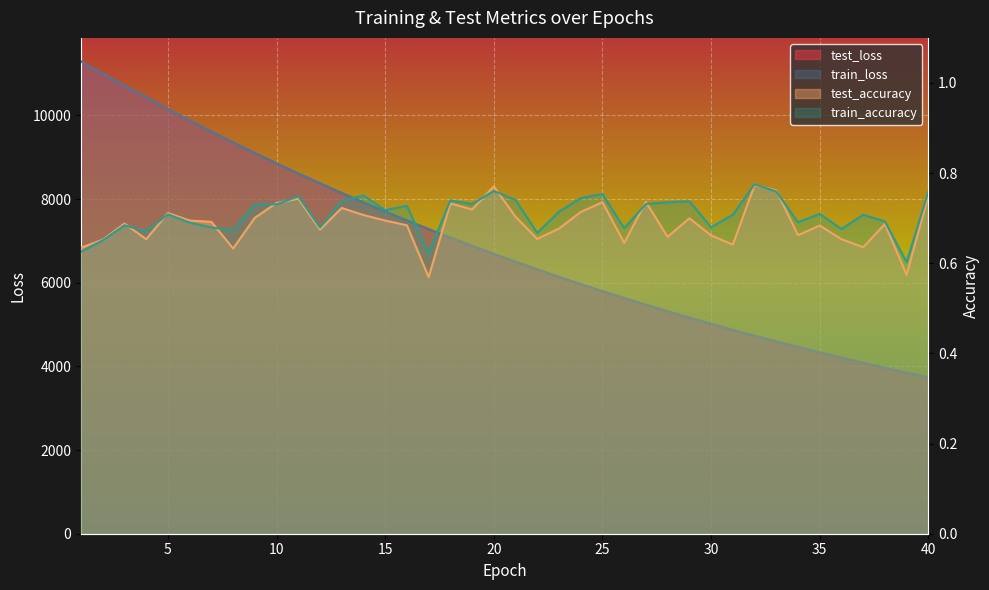

Where is train_accuracy nearest to the value 0?

39